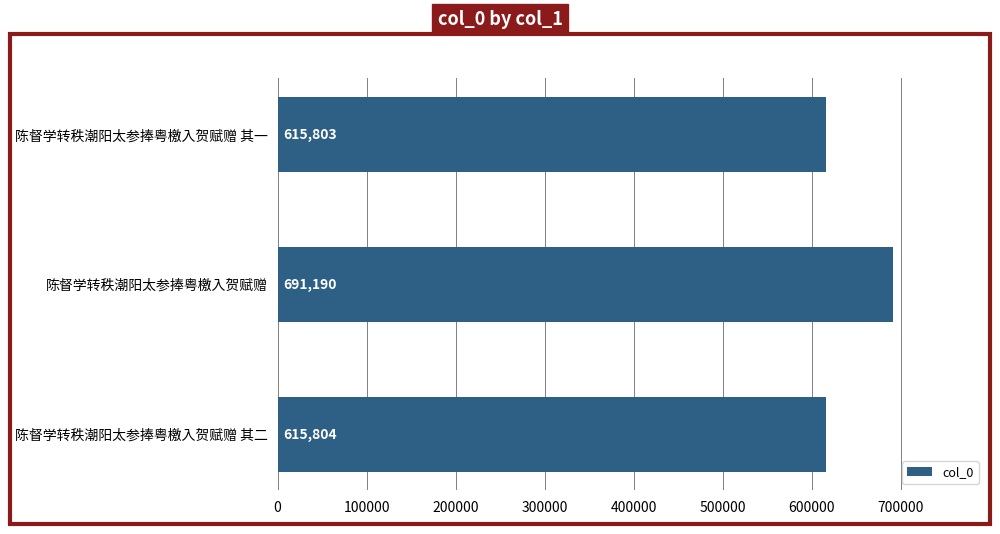

True or false: the data shows 691190 at 陈督学转秩潮阳太参捧粤檄入贺赋赠.

True